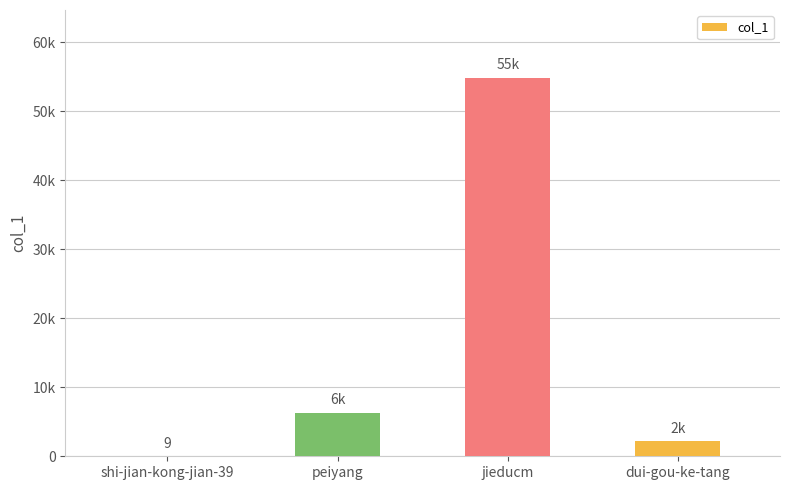

Are the bars horizontal?

No